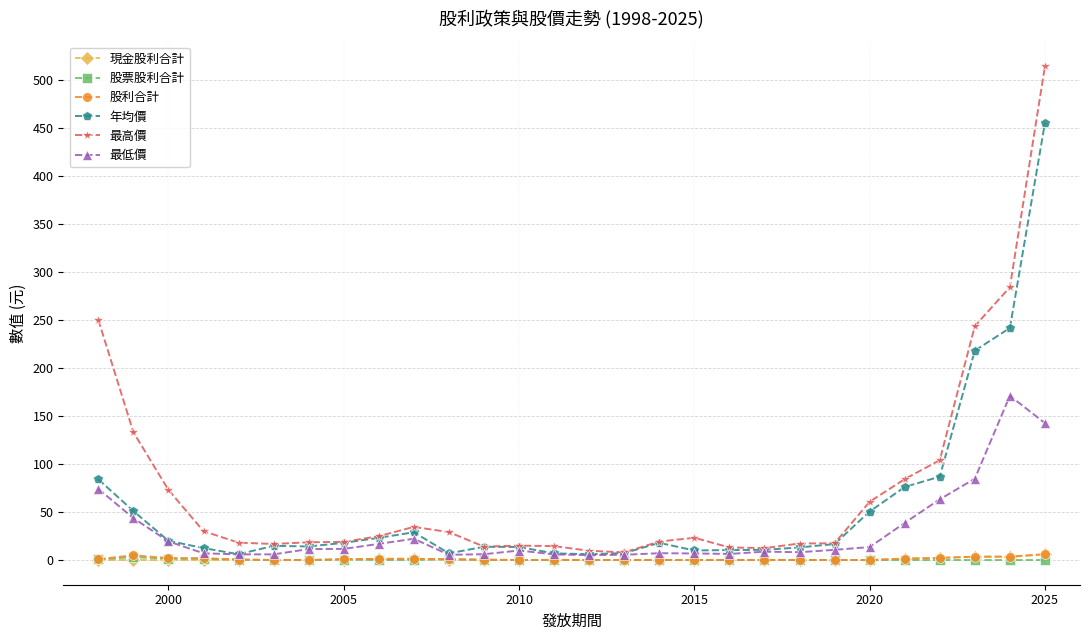

What is the greatest value displayed?

514.0